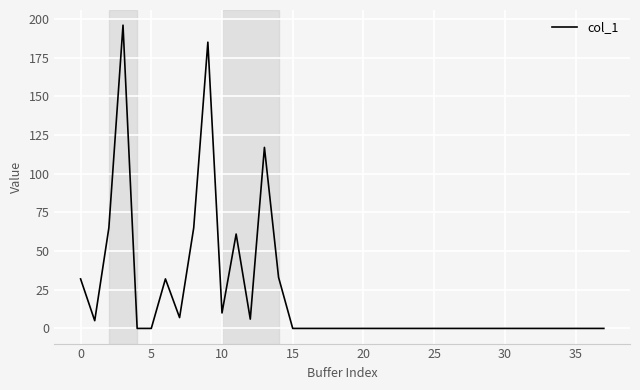

What is the difference between the maximum and minimum values?

196